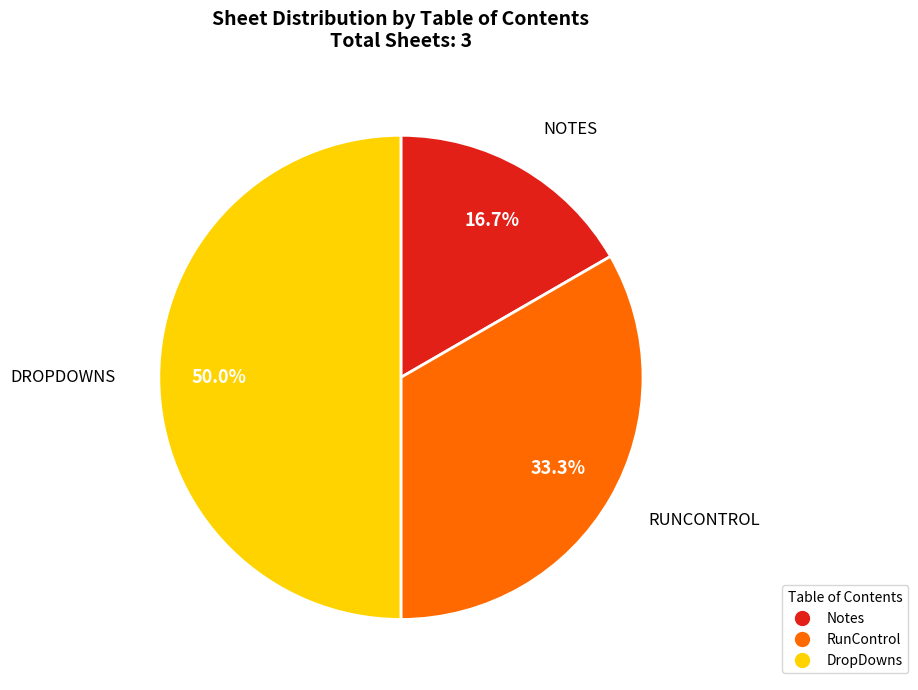

To the nearest percent, what is the difference between the RunControl and Notes slice percentages?

17%